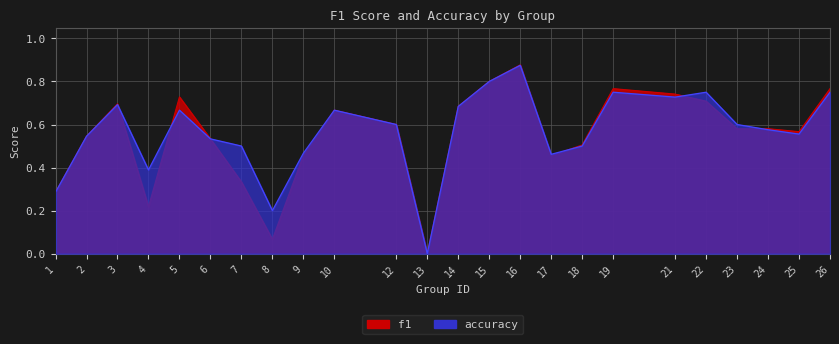

True or false: accuracy has a value of 0.8 at 22.

True